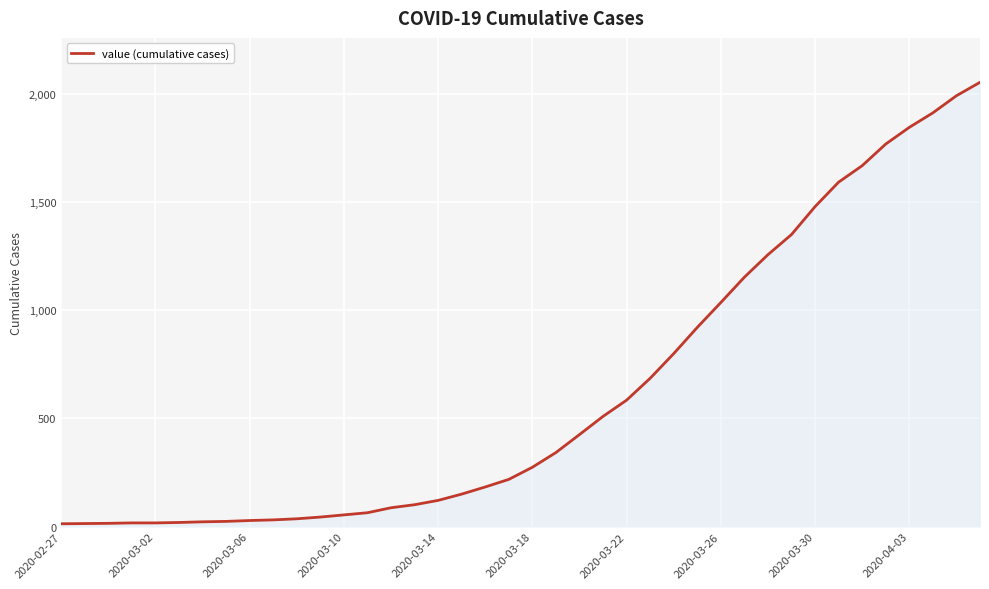

What is the greatest value displayed?

2052